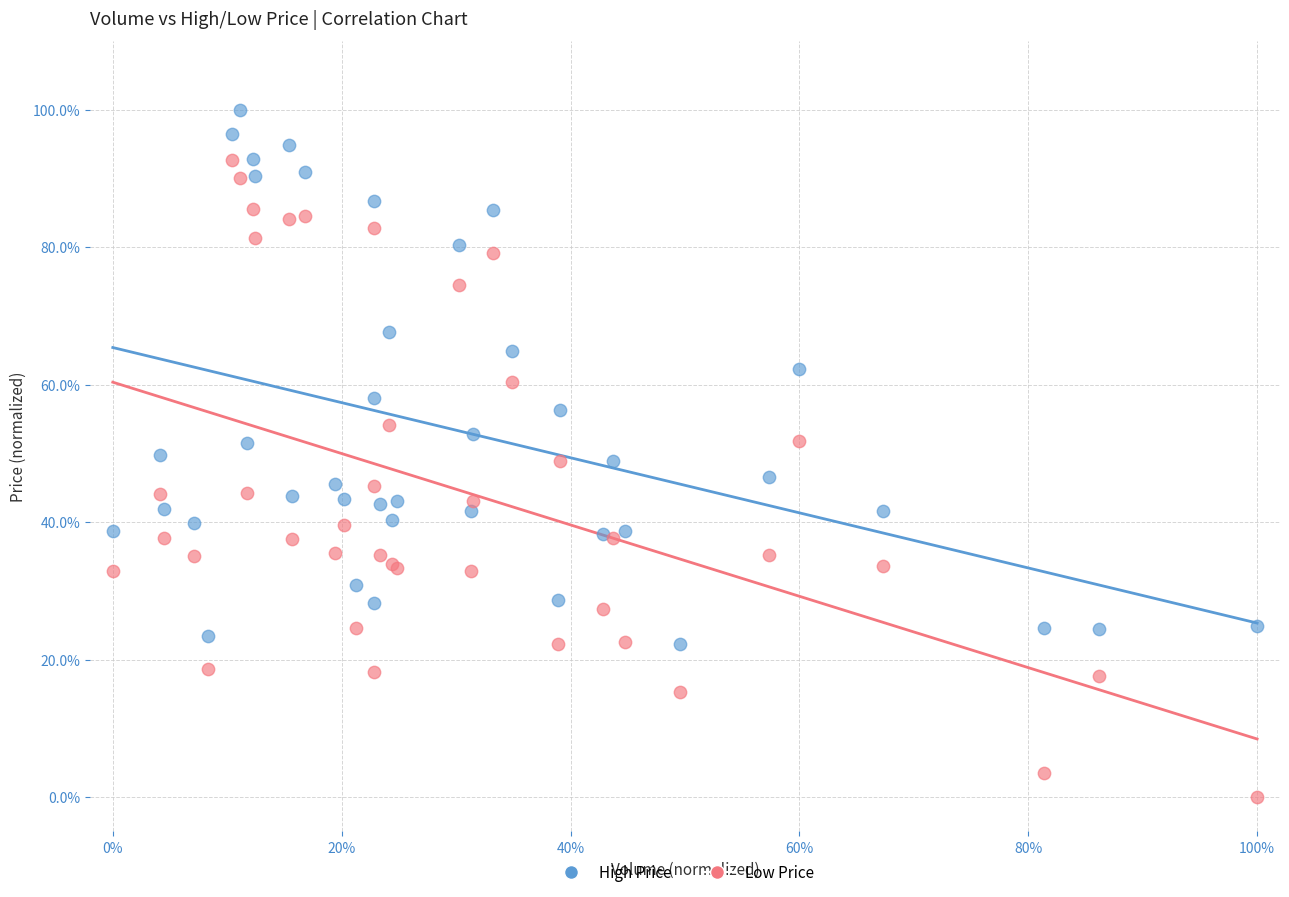

Which series reaches the maximum Y coordinate?

High Price